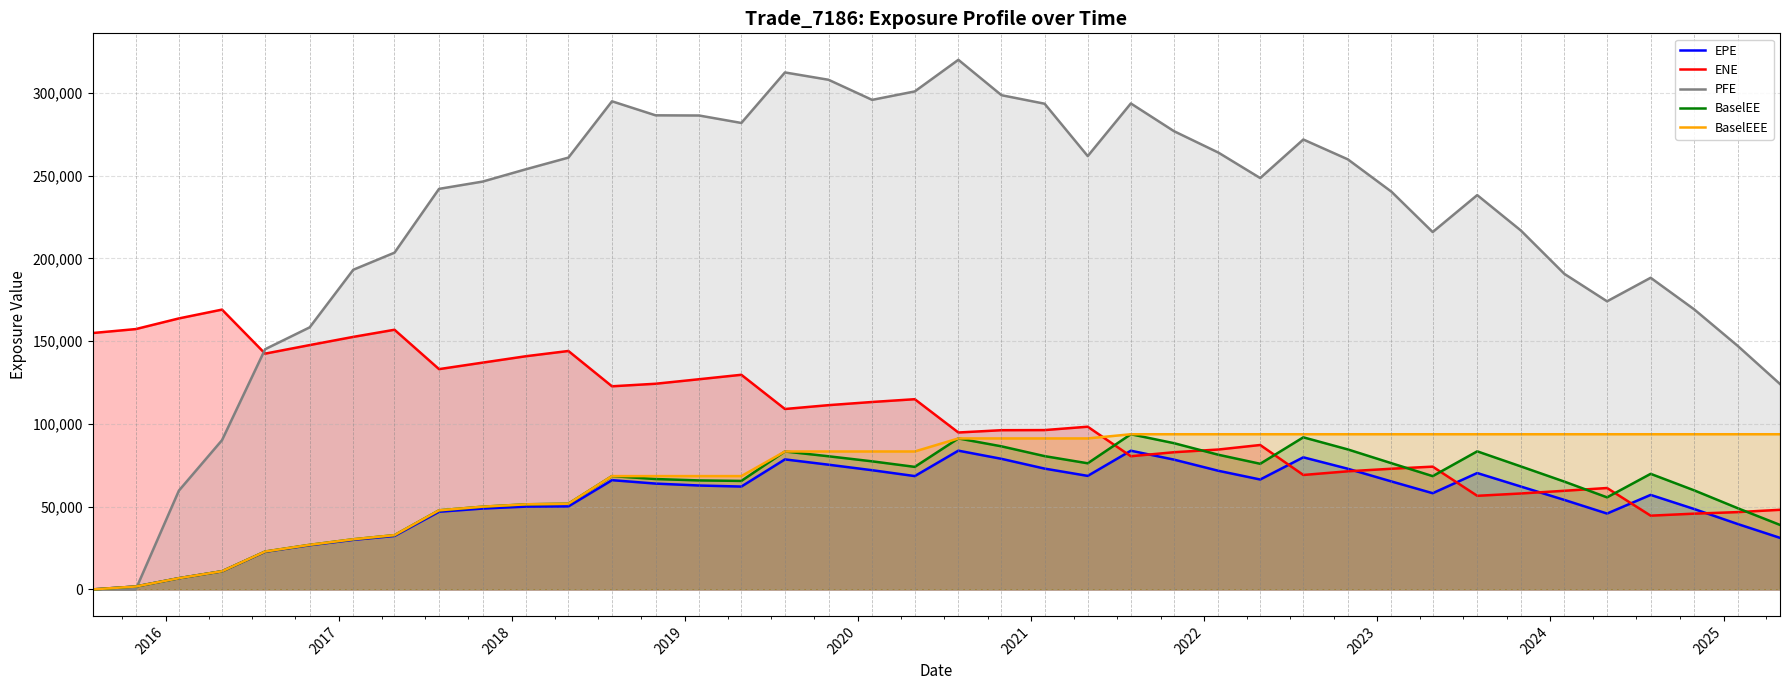

What is the maximum value shown in the chart?

319932.0